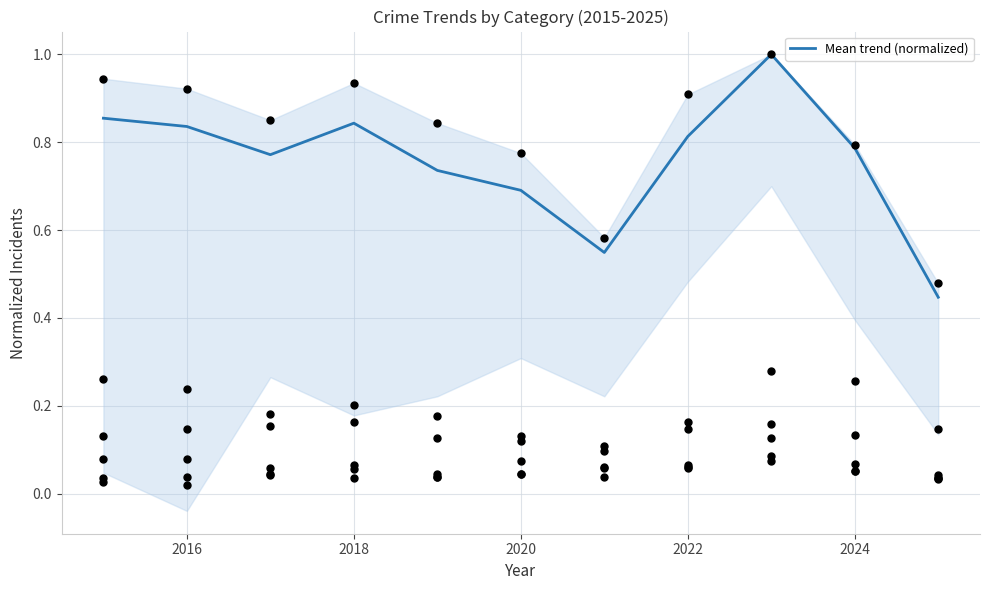

True or false: Mean trend (normalized) has a value of 0.5 at 2024.

False